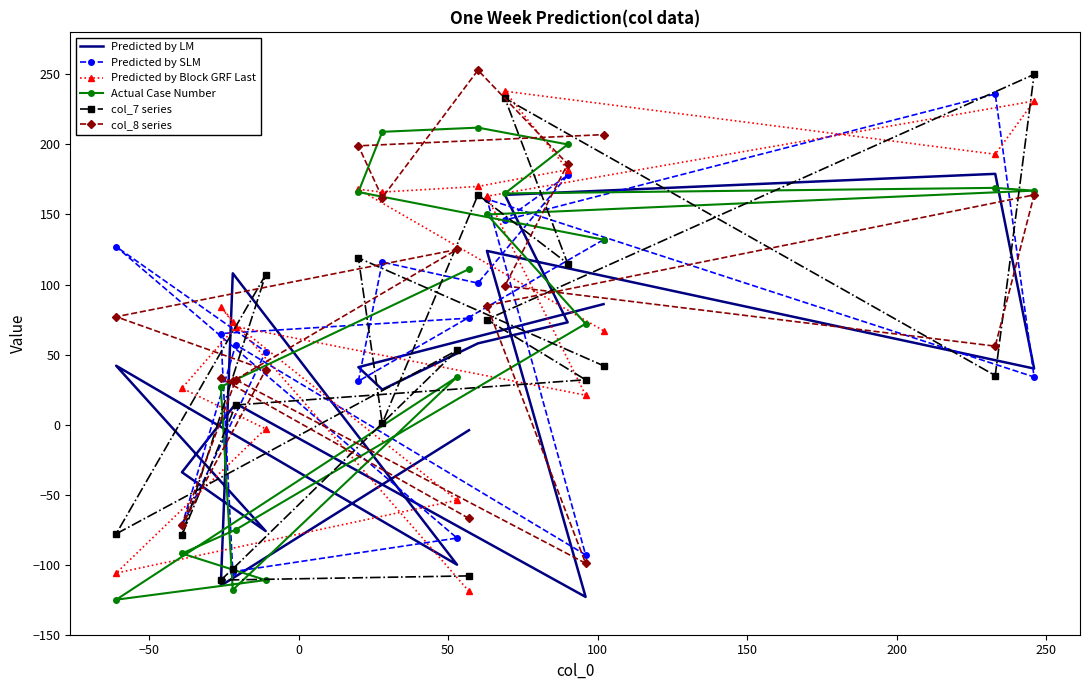

The value of Actual Case Number at 200 is -142. True or false?

False